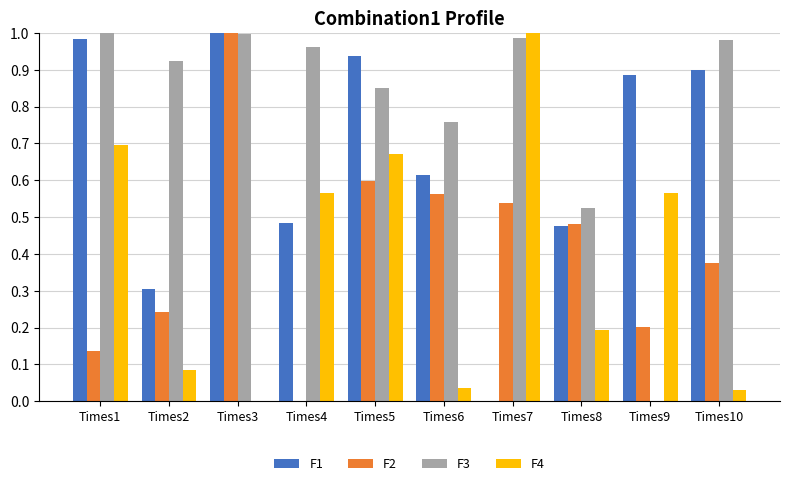

What is the sum of all F1 values?

6.6